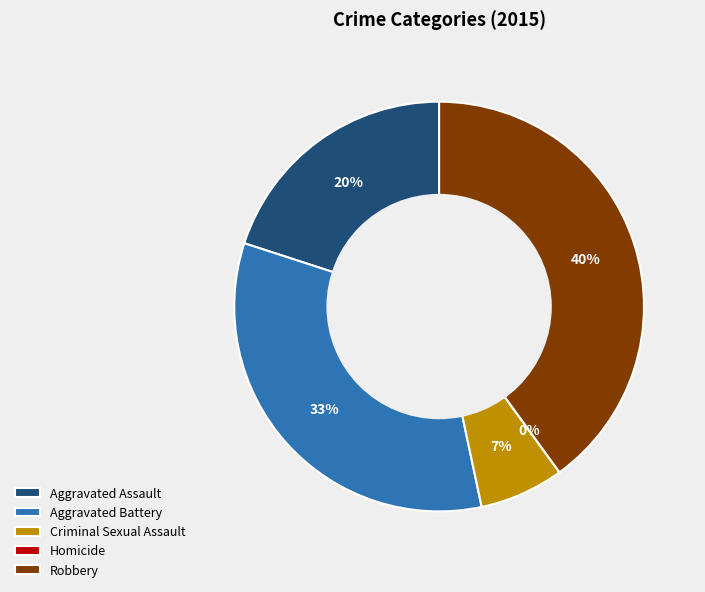

Which category has the biggest portion of the pie?

Robbery